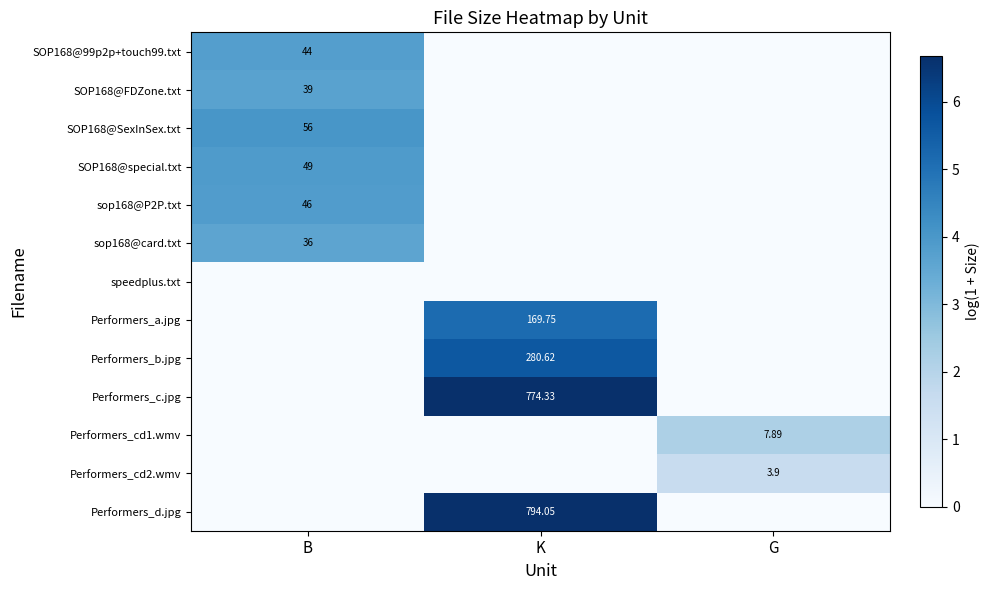

Is the value of Performers_cd1.wmv at G greater than the value of SOP168@special.txt at B?

No